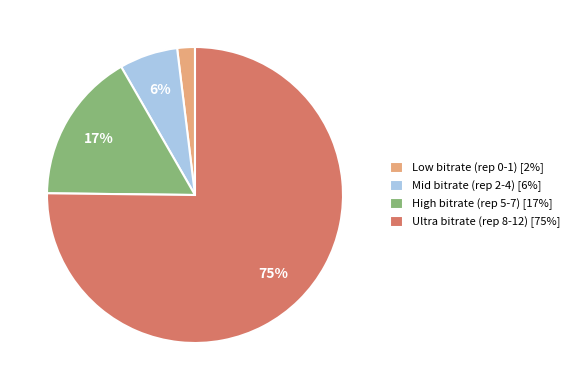

To the nearest percent, what is the average slice percentage?

25%